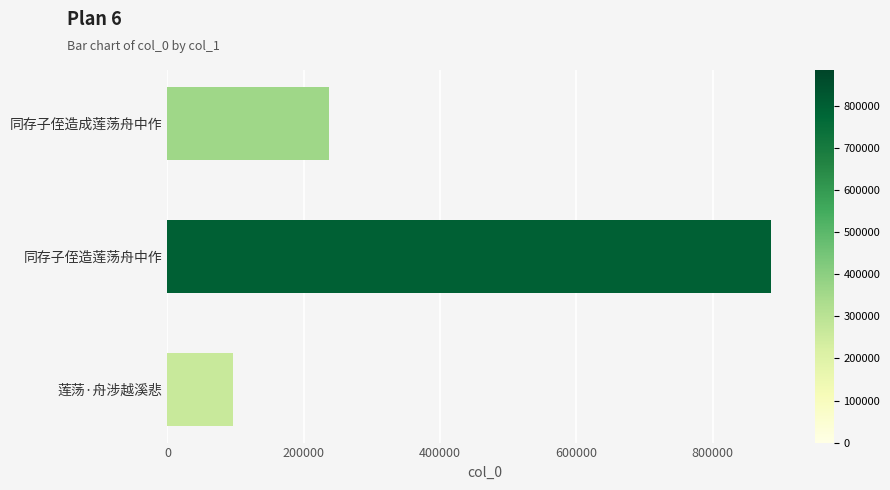

Which category has the highest value across all series?

同存子侄造莲荡舟中作